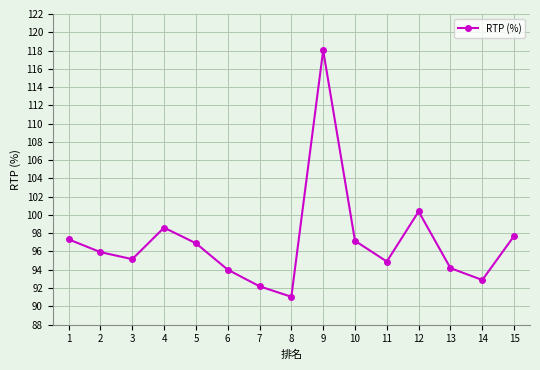

What is the change in value from 1 to 11?

-2.4